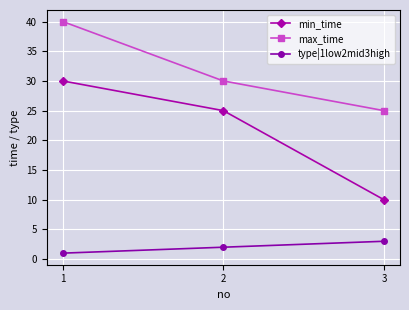

Which series has the largest total across all categories?

max_time